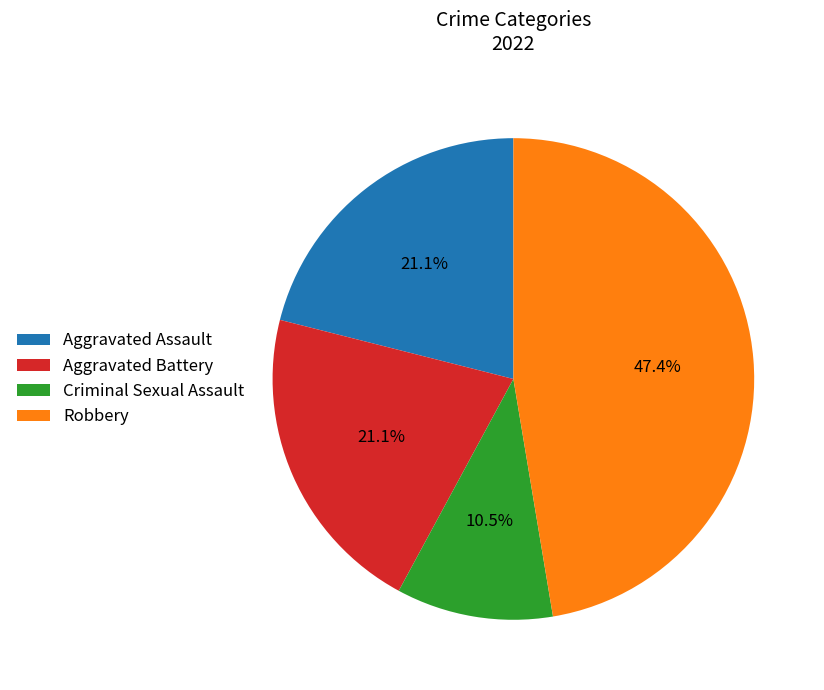

Does Robbery represent more than half of the total?

No